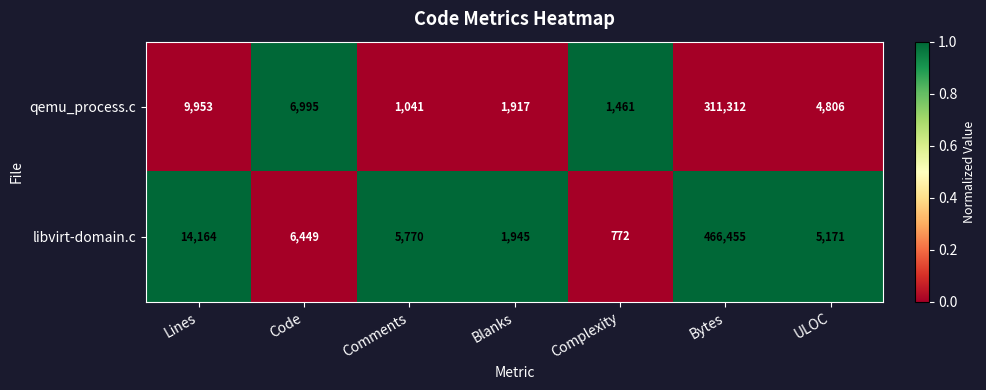

Count the number of data series in this chart.

2